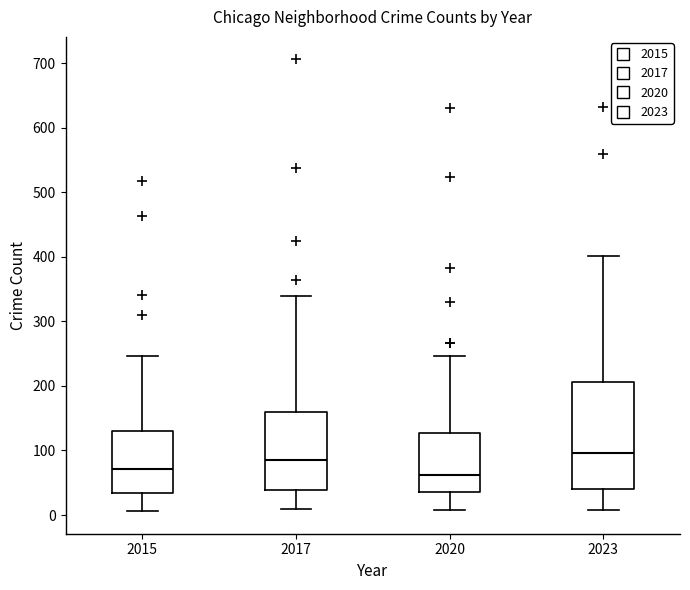

Which box is the tallest, from its lower edge to its upper edge?

2023